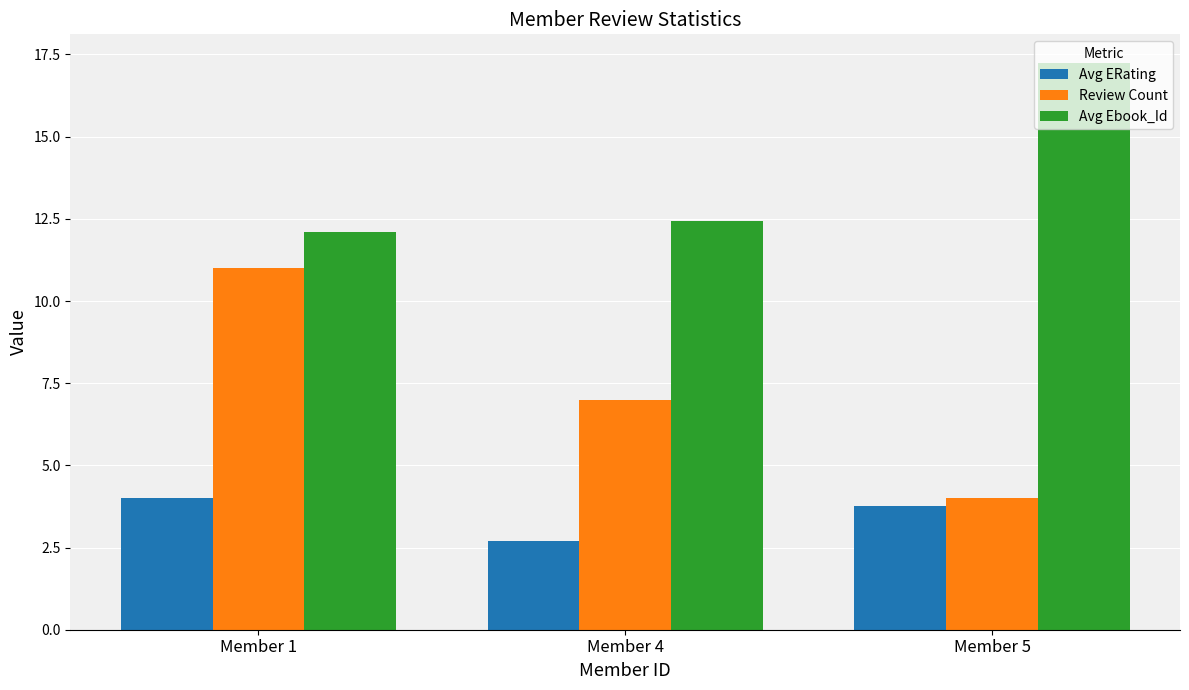

What is the sum of the Review Count values at Member 5 and Member 4?

11.0